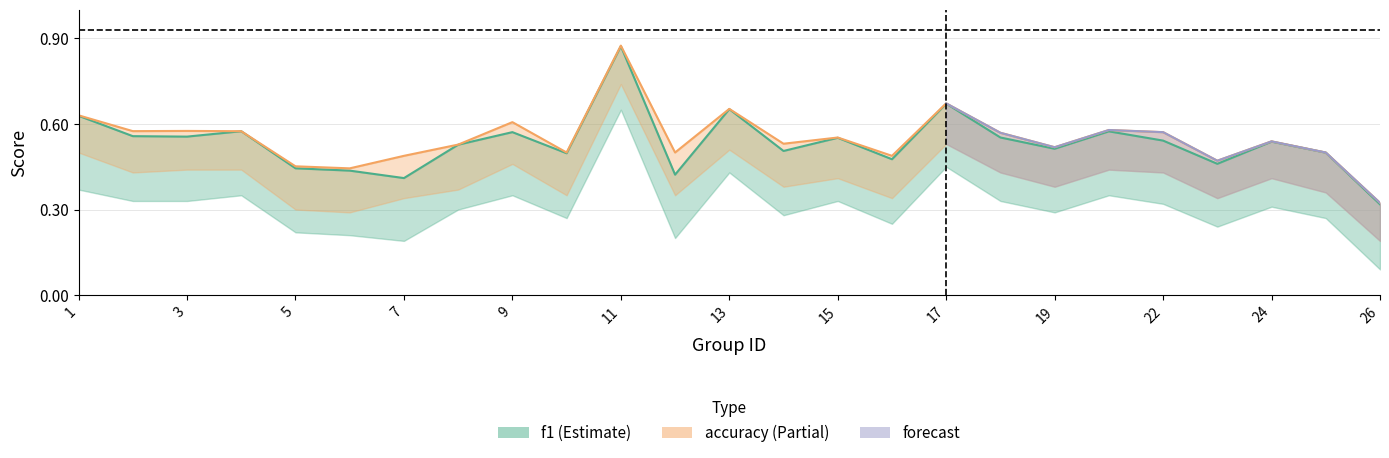

Which series has the largest total across all categories?

accuracy